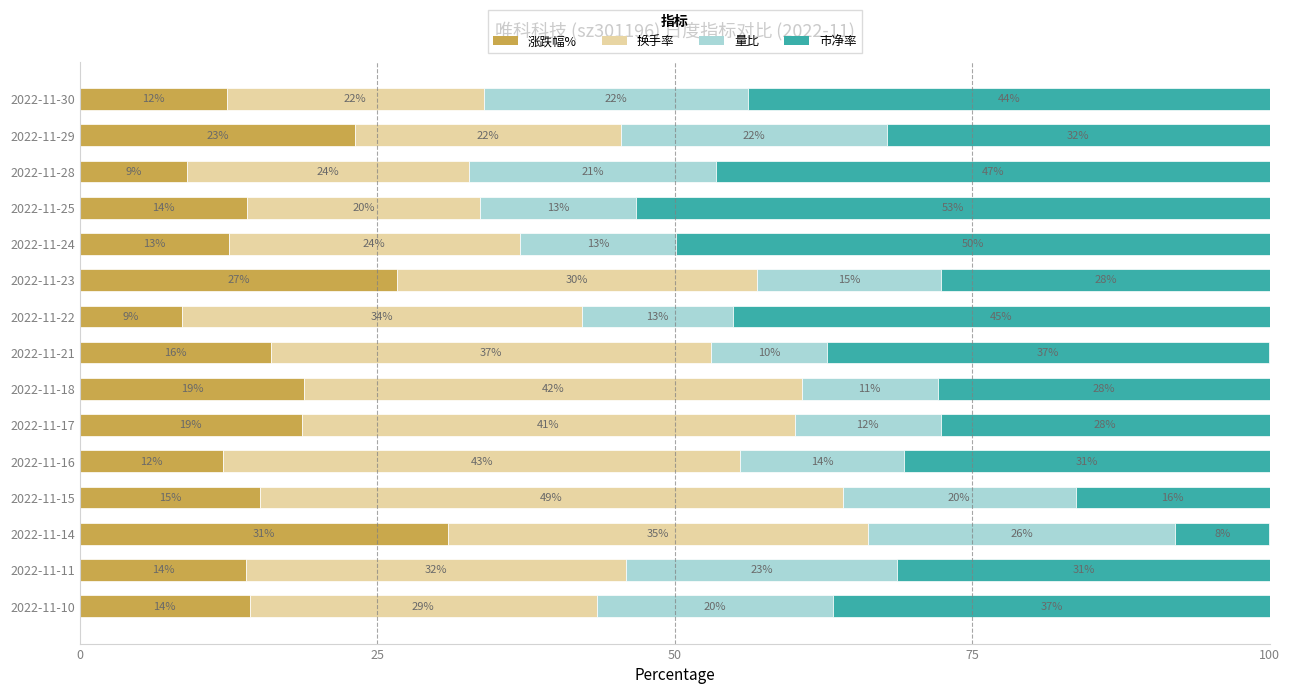

What is the highest value of the 涨跌幅% series?

30.9